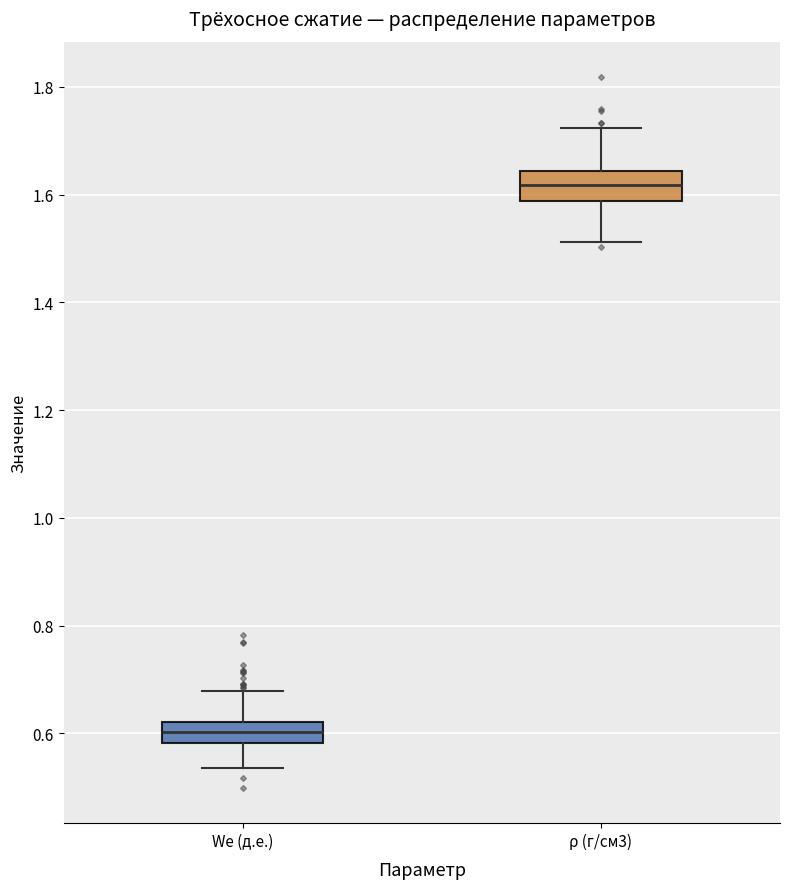

Where does the upper whisker of the box for We (д.е.) end on the y-axis? The values are not printed on the chart, so give them approximately, as read against the axis.

0.68